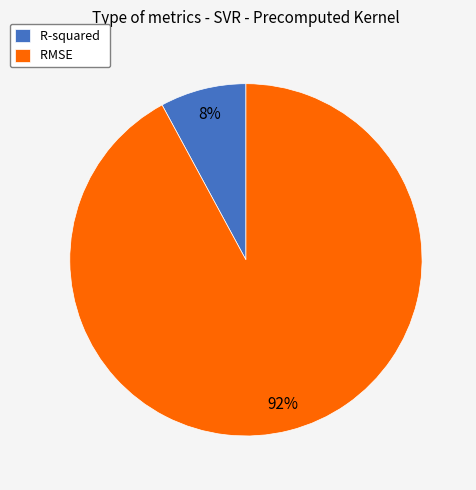

Which has a higher value, RMSE or R-squared?

RMSE